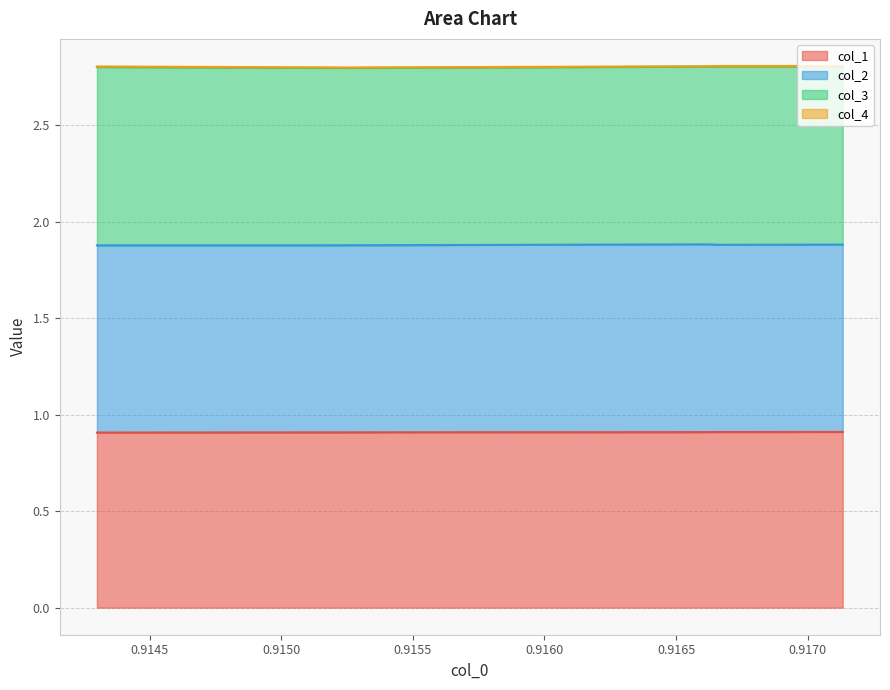

What is the maximum value shown in the chart?

1.0